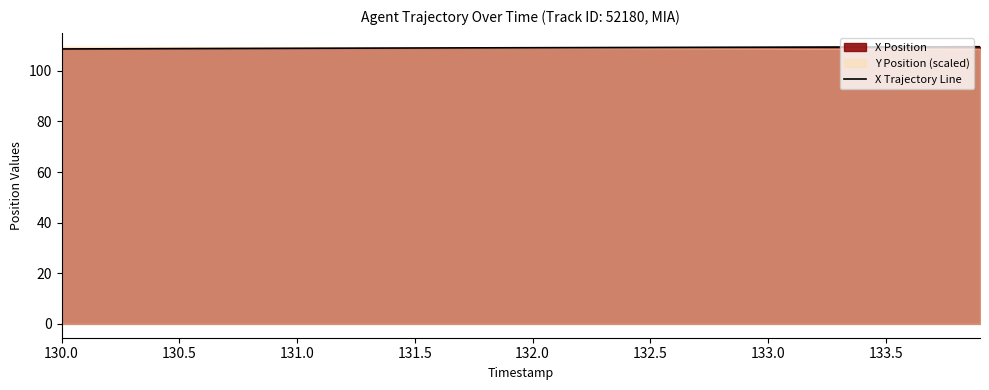

What is the value of the 15th point from the left?

109.0